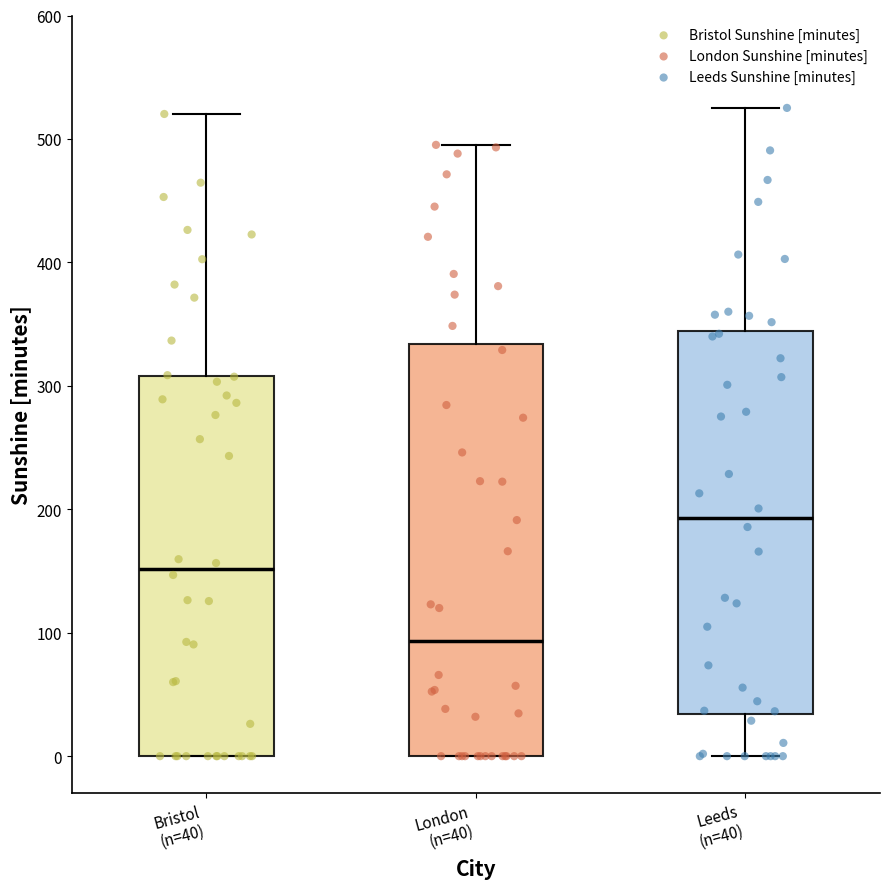

Which box is the tallest, from its lower edge to its upper edge?

London (n=40)